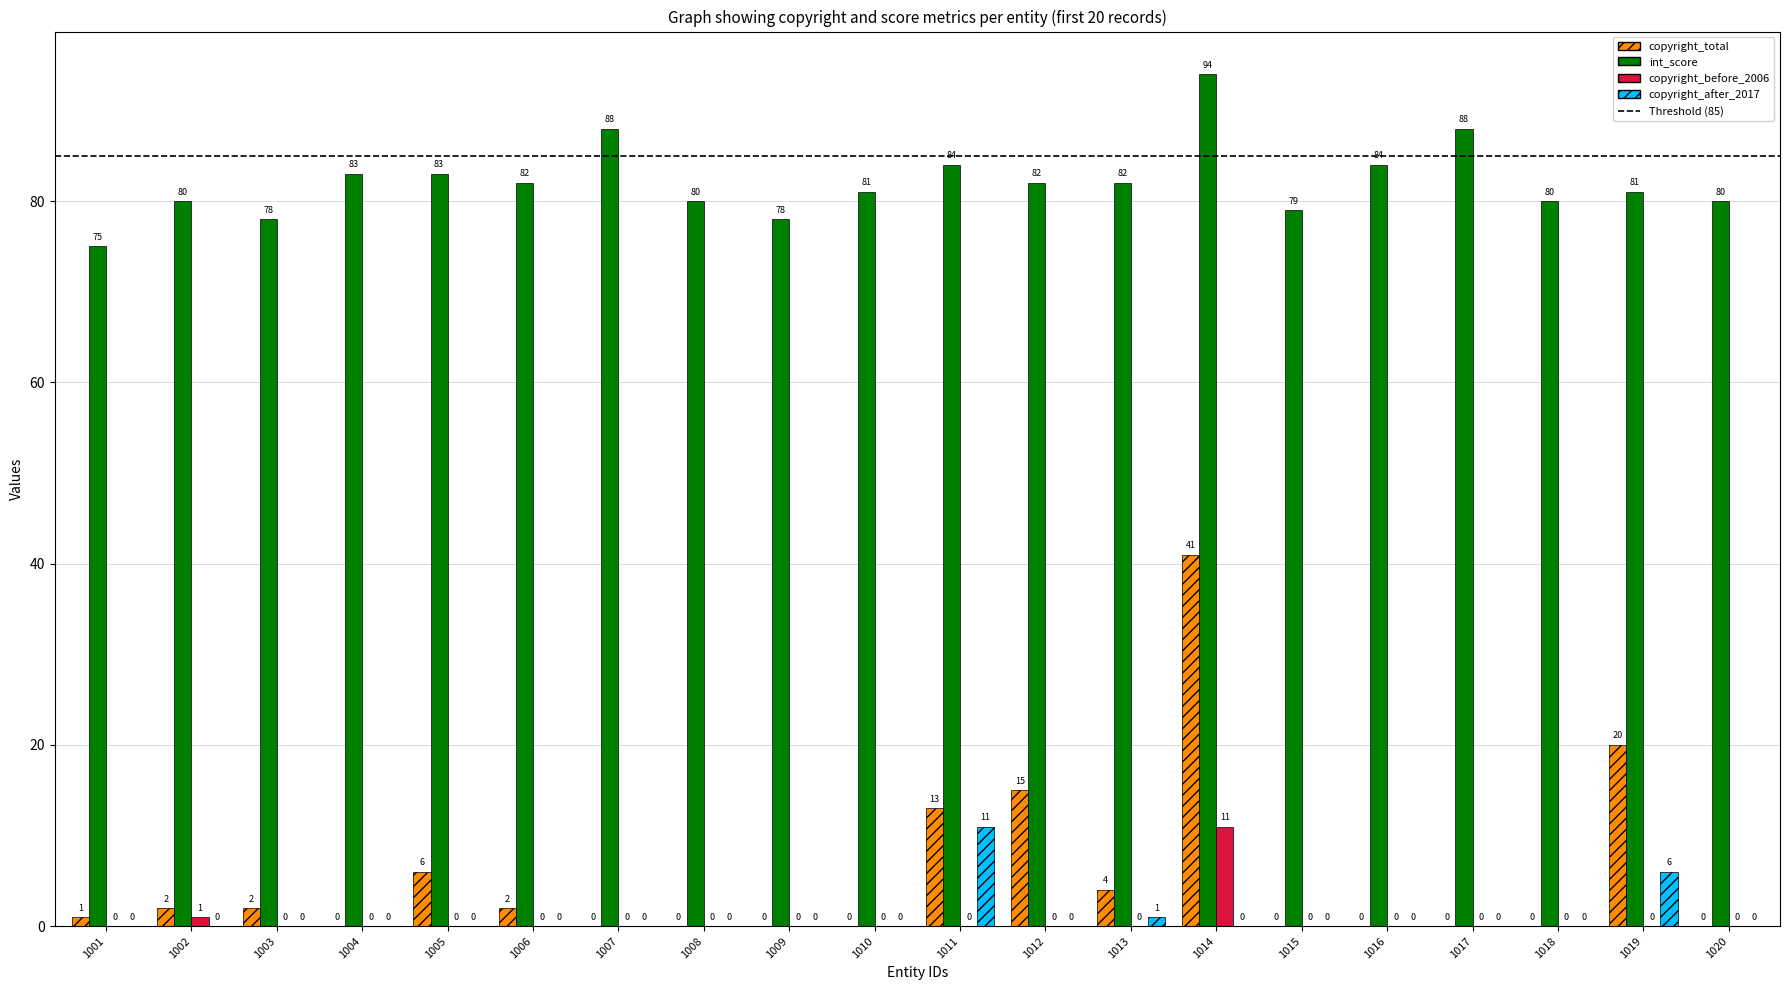

How many values in copyright_before_2006 are above zero?

2